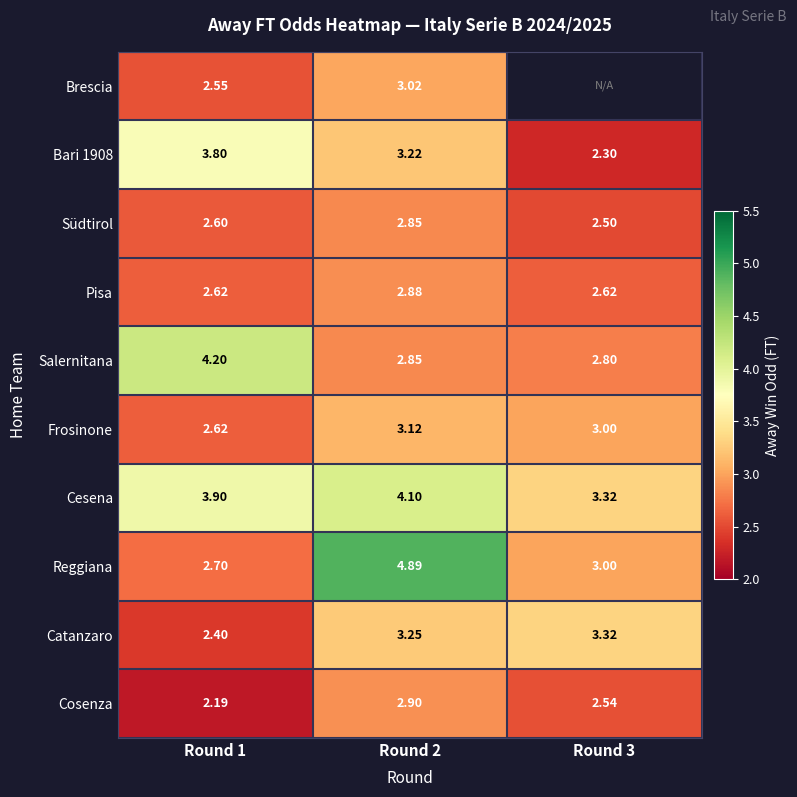

Is the value of Reggiana at Round 1 greater than the value of Pisa at Round 2?

No